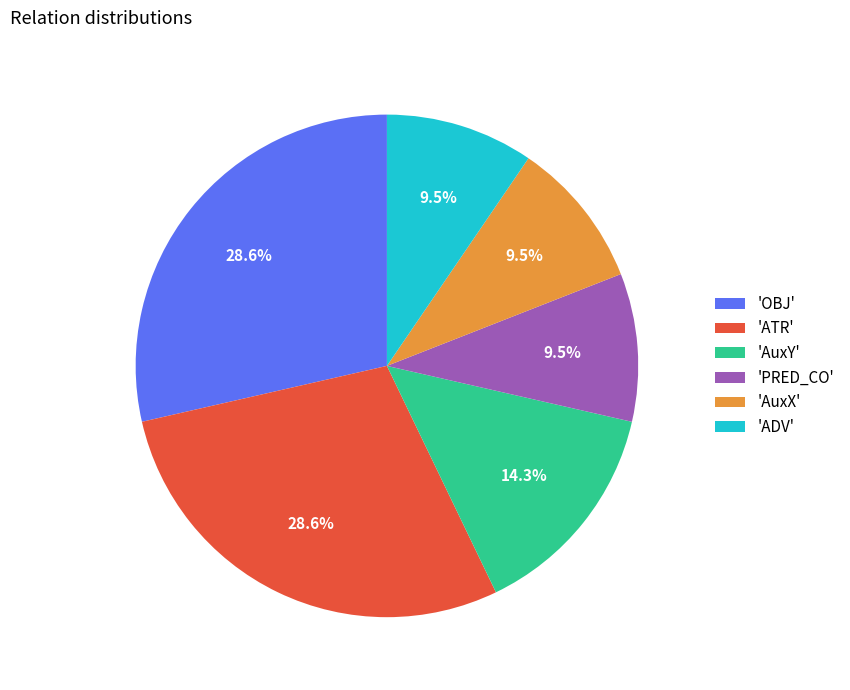

What is the ratio of the value at 'ADV' to the value at 'PRED_CO'?

1.0